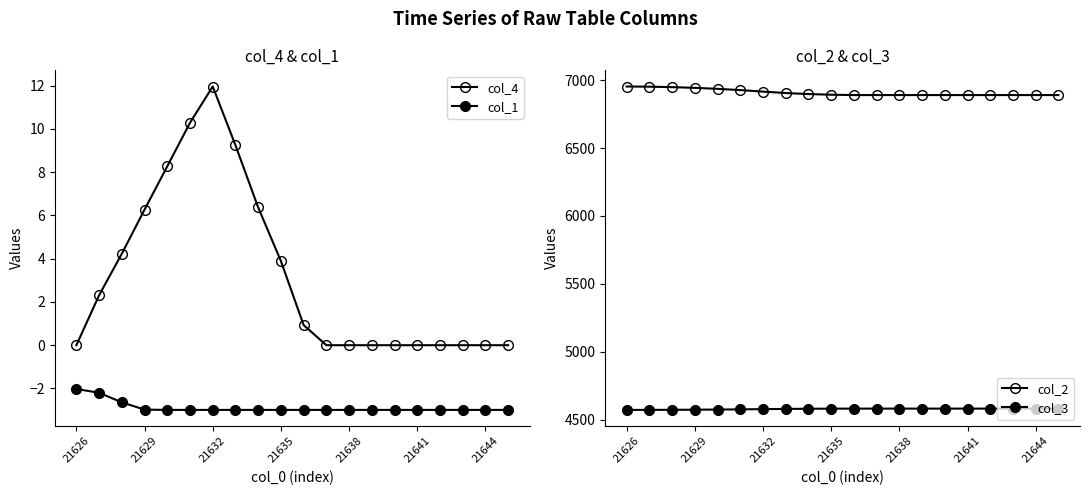

Is this an area chart (filled region under the line)?

No